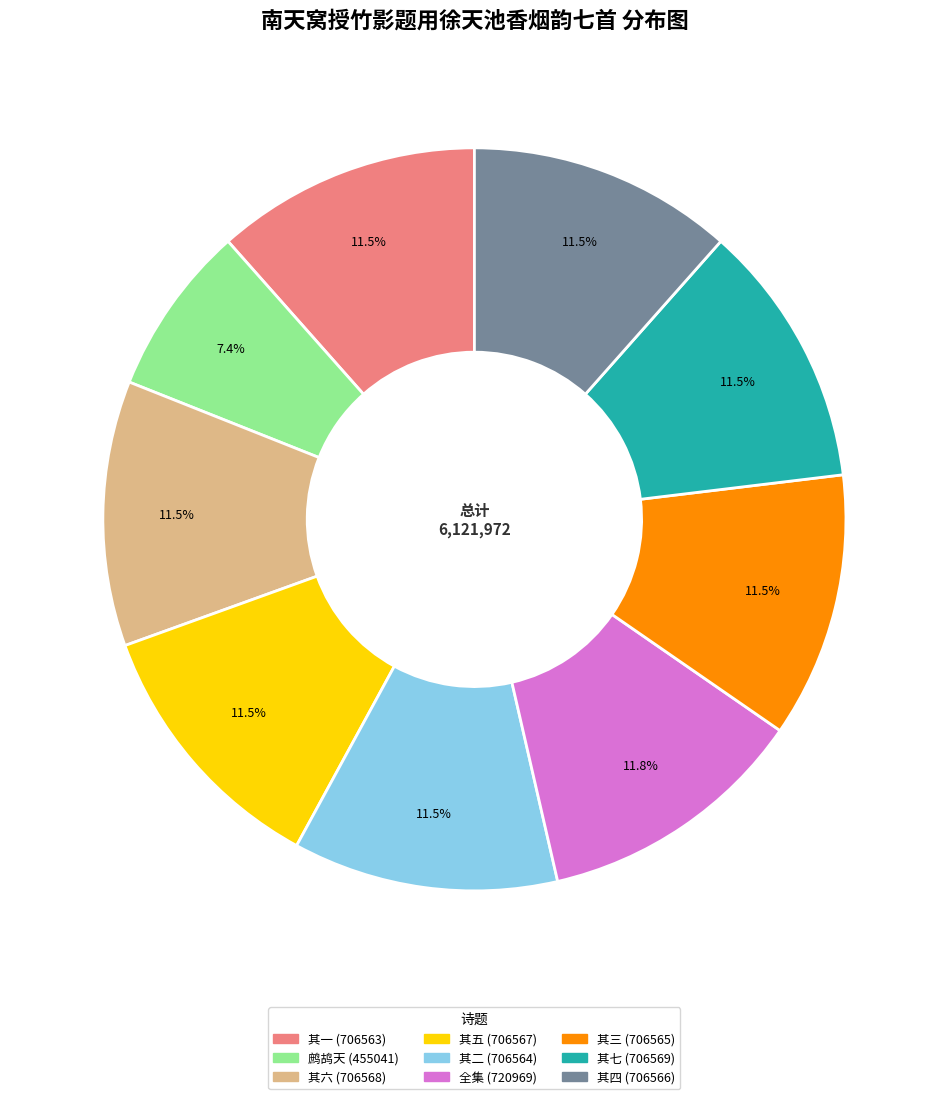

Does any single category account for the majority?

No